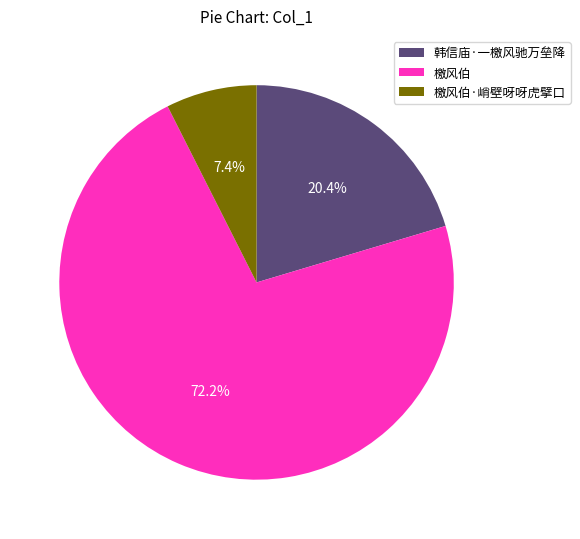

To the nearest percent, what is the combined percentage of 韩信庙·一檄风驰万垒降 and 檄风伯?

93%